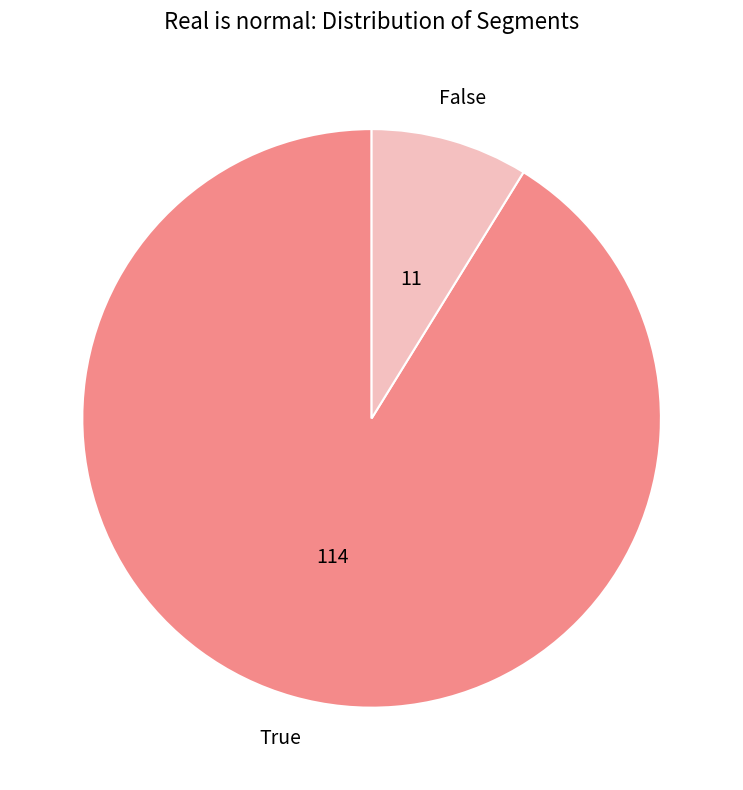

Does any single category account for the majority?

Yes